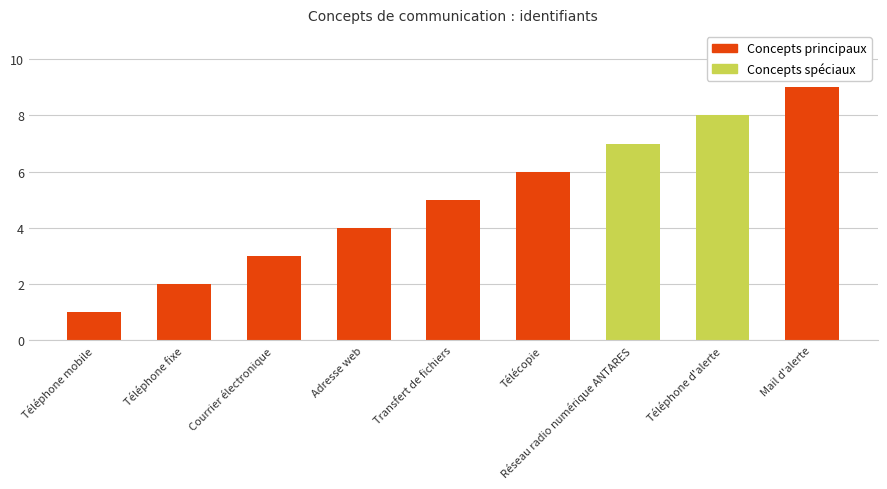

What is the difference between the maximum and second lowest values?

7